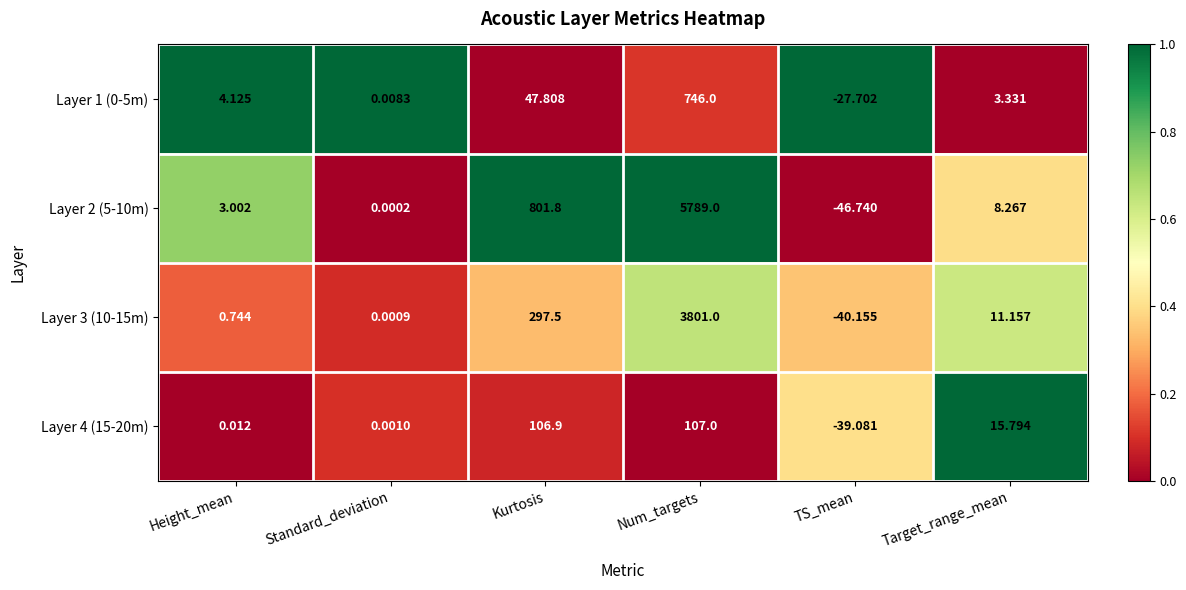

At how many categories does at least one series exceed 0?

5